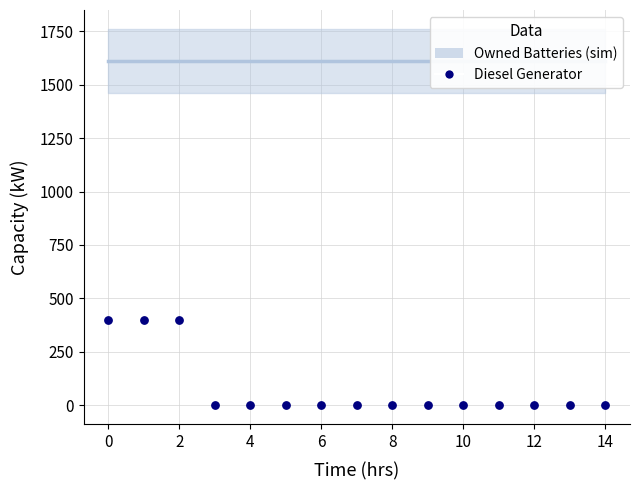

Which series has the widest spread of Y values?

Diesel Generator